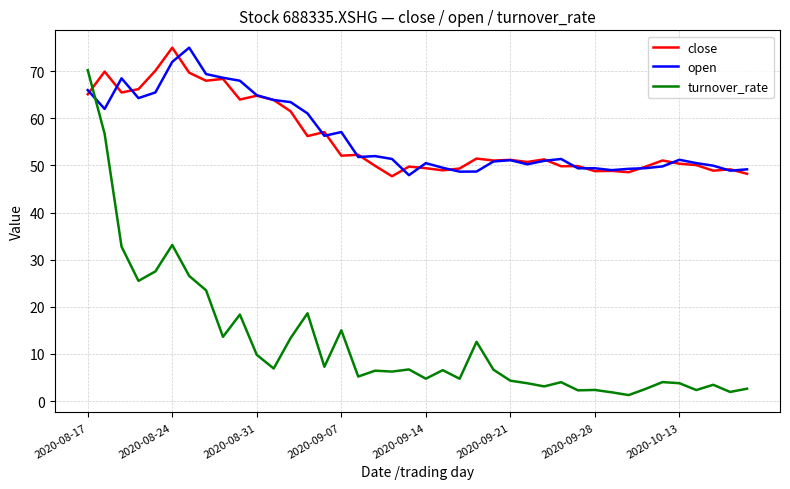

Which series has the largest range (max minus min)?

turnover_rate